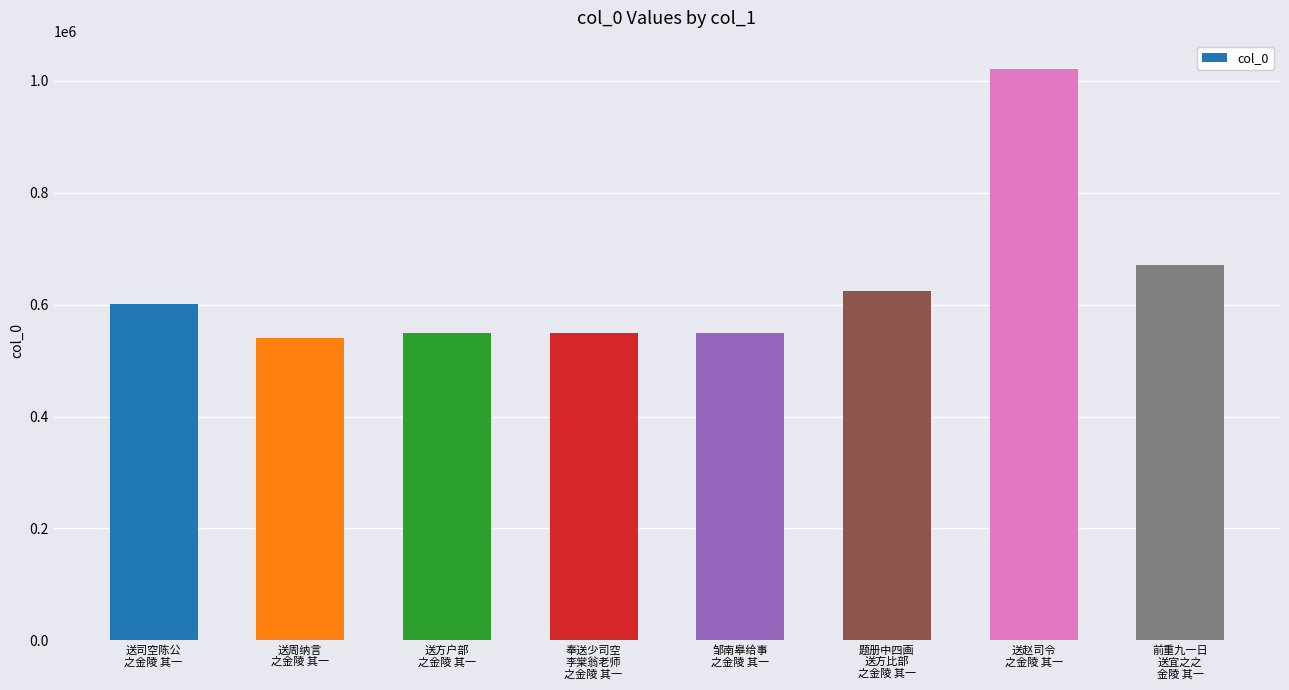

What is the minimum value shown in the chart?

541204